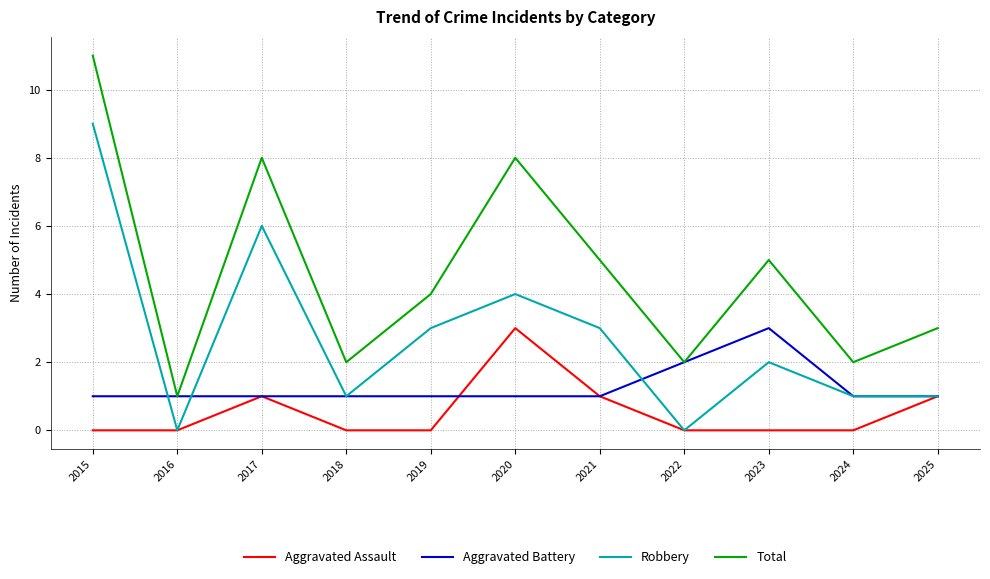

The Aggravated Assault series shows 1 at 2021. True or false?

True